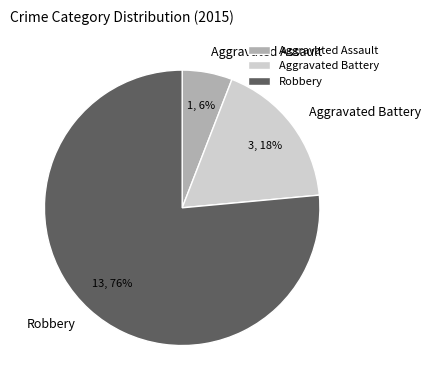

What is the smallest slice in the pie chart?

Aggravated Assault